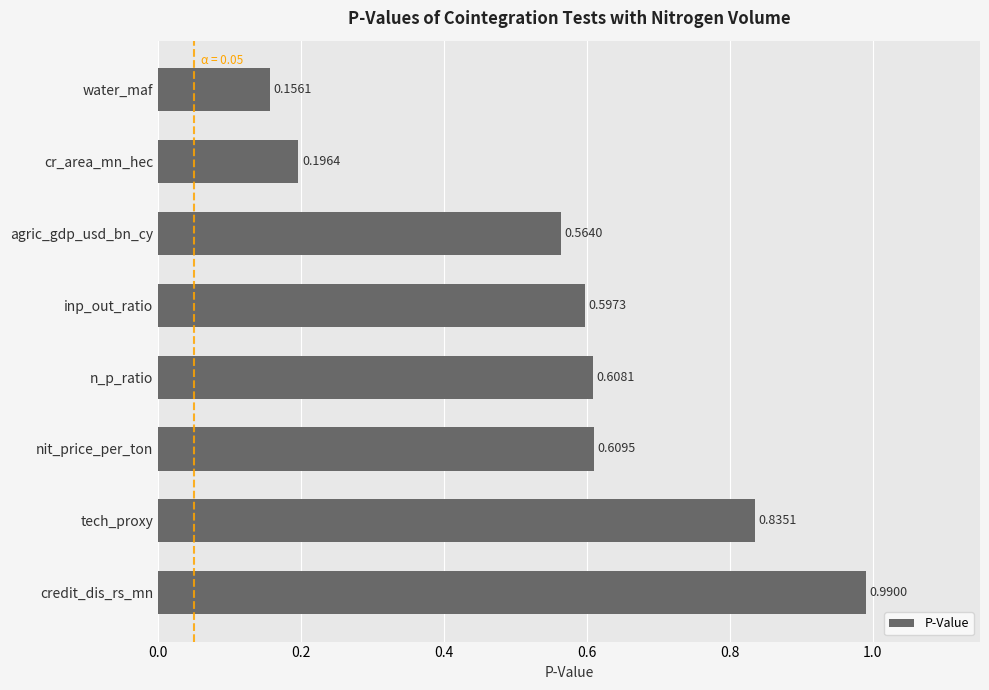

What is the difference between the values at n_p_ratio and water_maf?

0.5